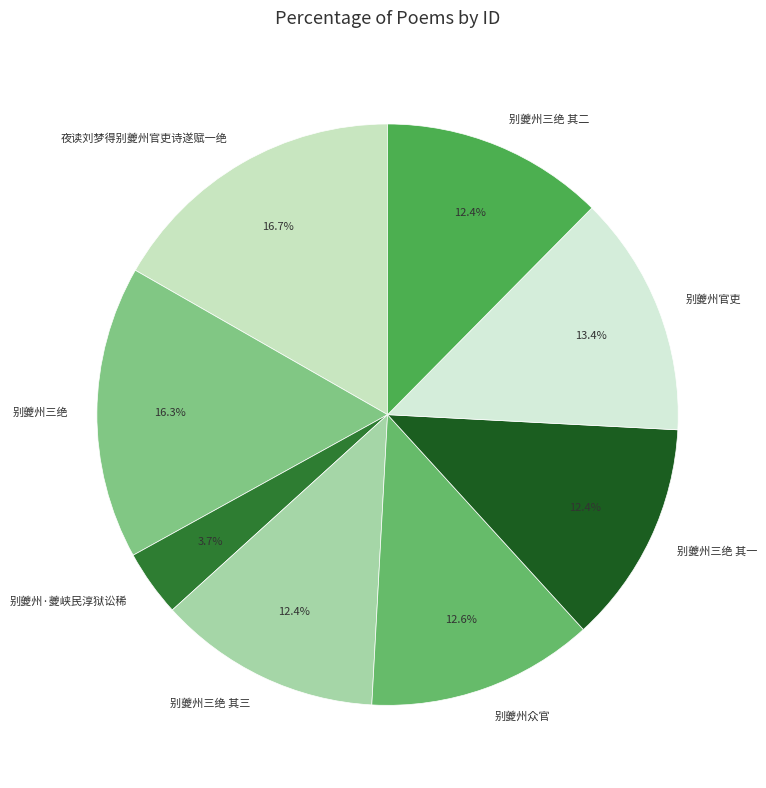

How much of the chart is everything except 别夔州众官?

87.4%